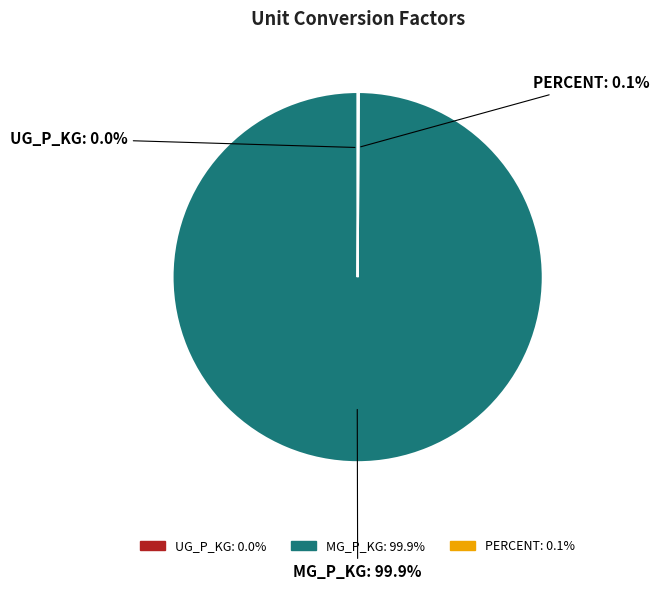

What is the largest slice in the pie chart?

MG_P_KG